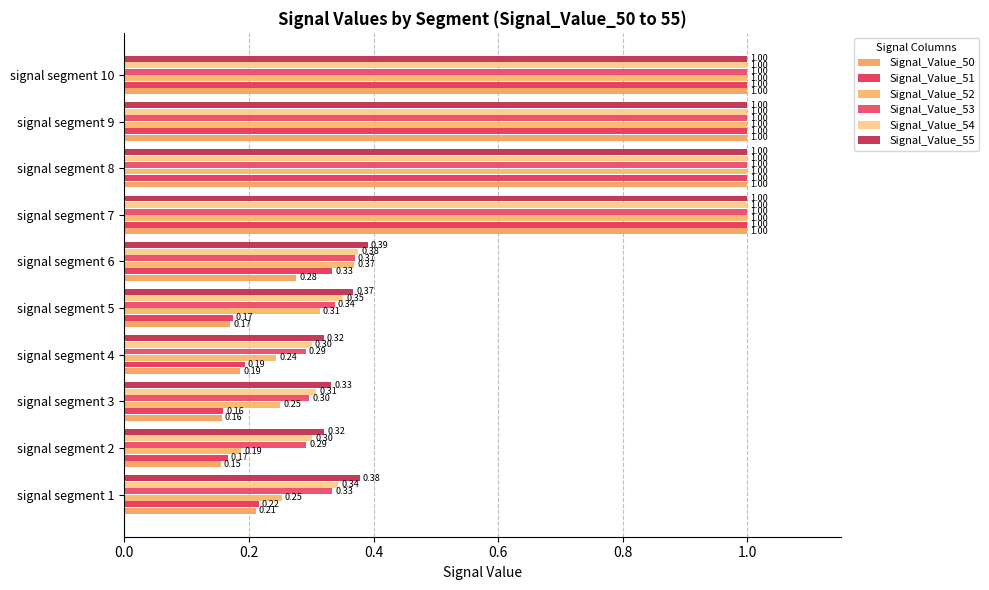

Count the Signal_Value_51 values in the range 0 to 1.

10